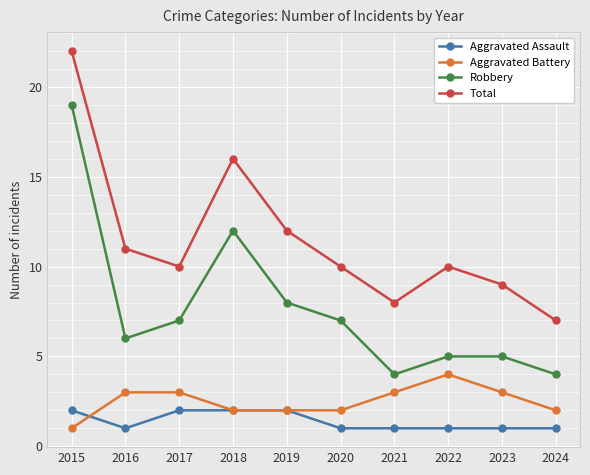

What is the maximum value shown in the chart?

22